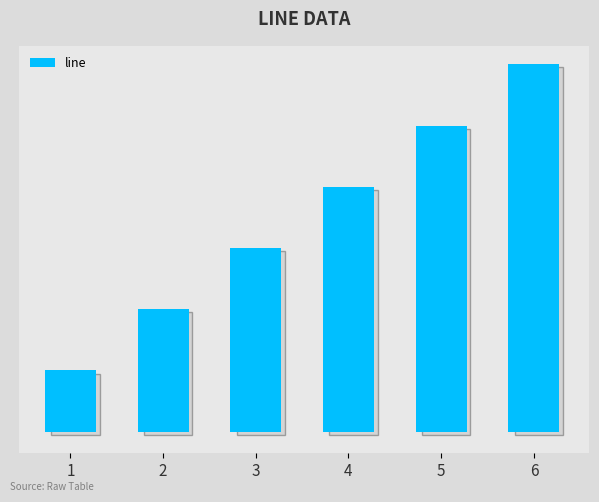

List the labels in order of value, smallest first.

1, 2, 3, 4, 5, 6